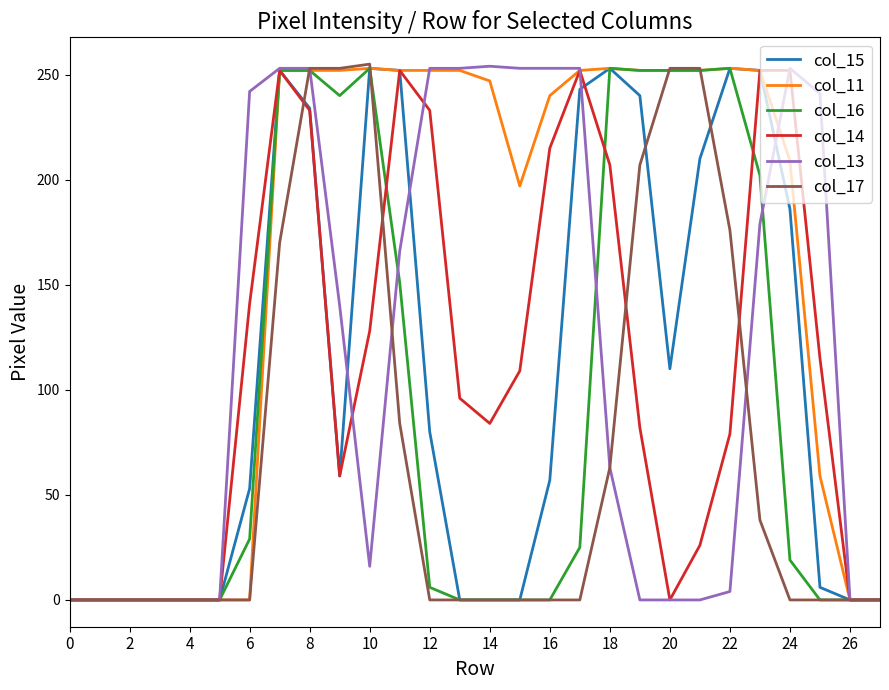

What is the maximum value shown in the chart?

255